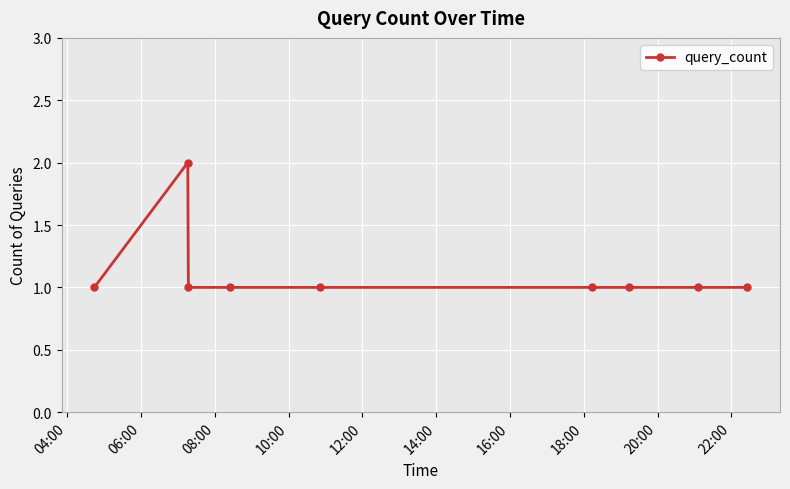

What is the average value?

1